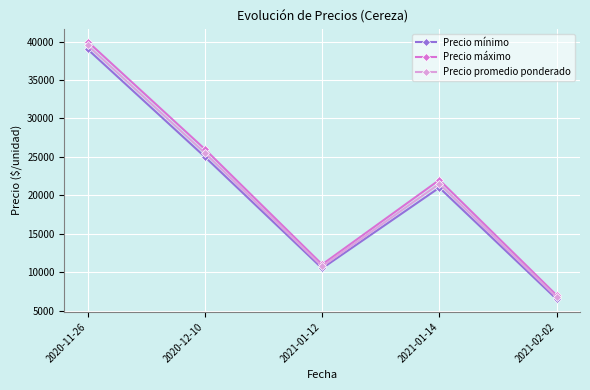

The value of Precio máximo at 2021-01-14 is 22000. True or false?

True